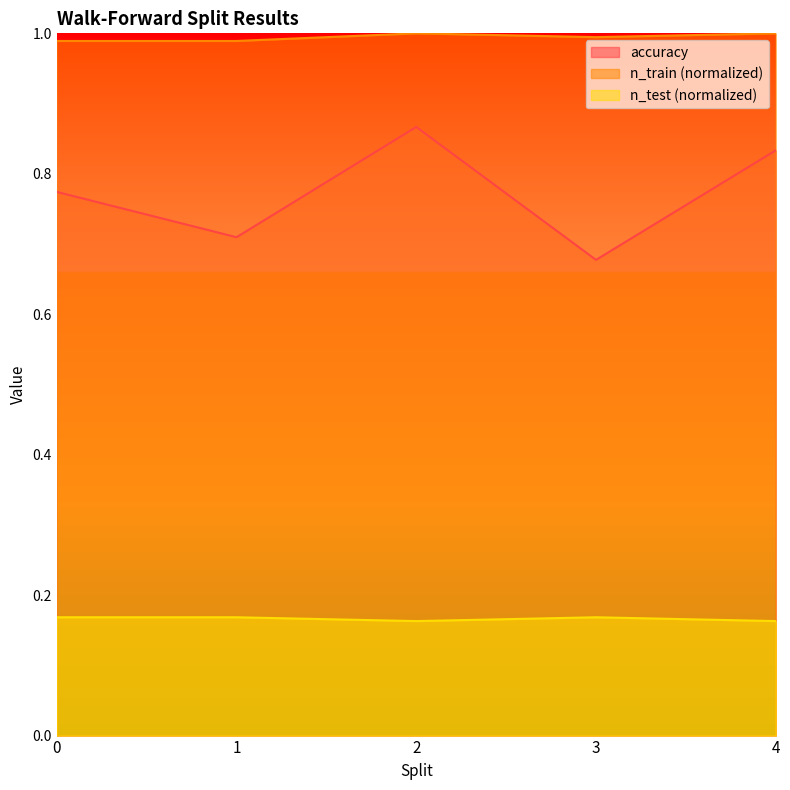

What are all the series names shown in the legend?

accuracy, n_train (normalized), n_test (normalized)